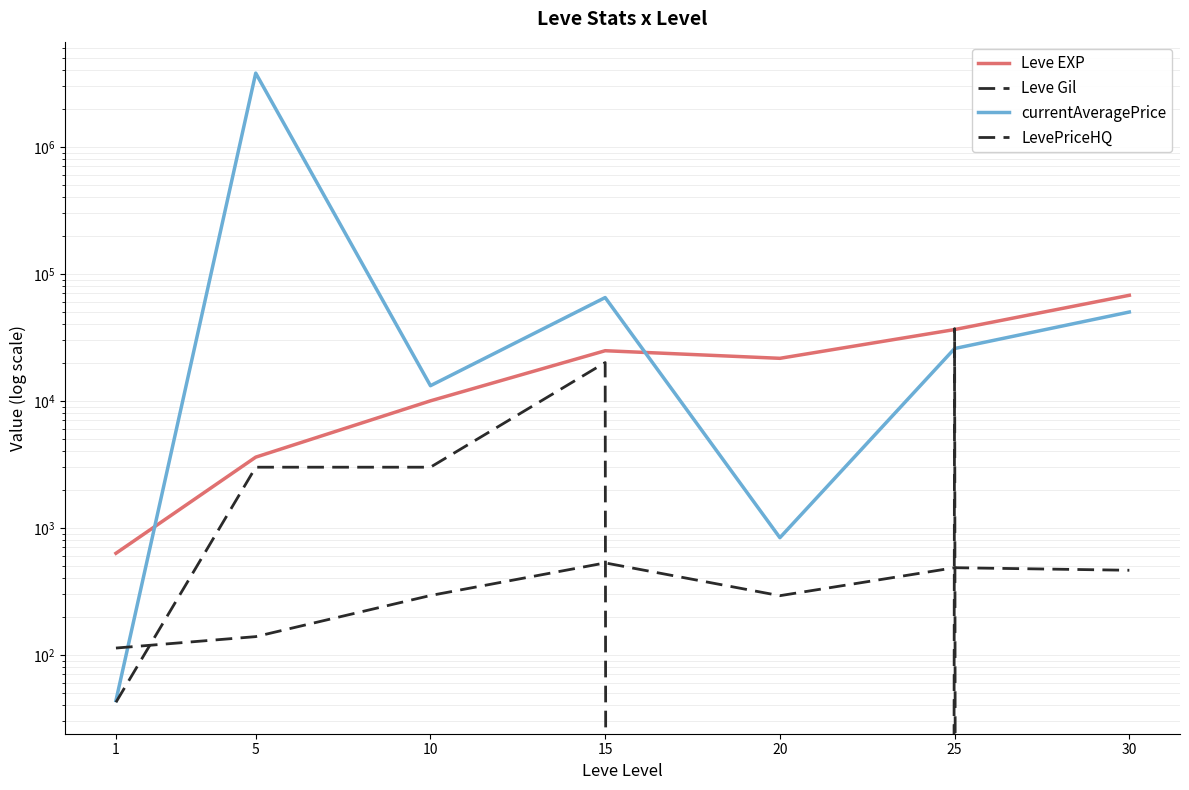

At which label does Leve EXP first exceed 21600?

15